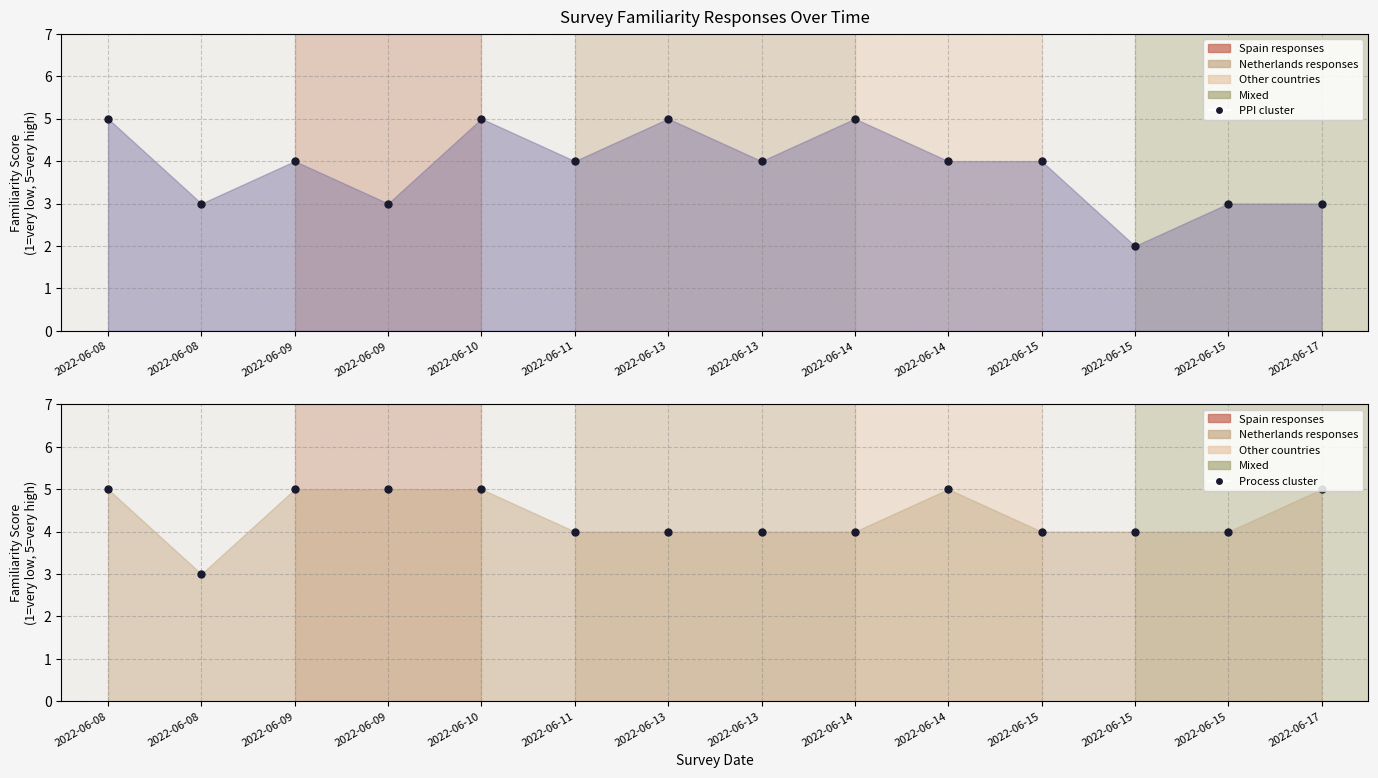

True or false: Process scores has a value of 5 at 2022-06-14.

False